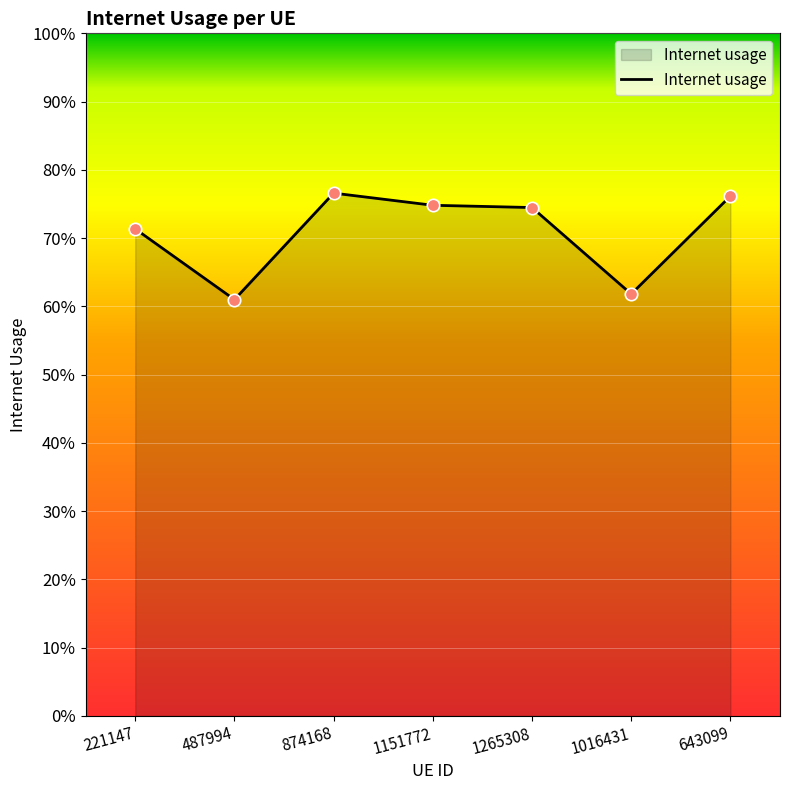

Which has a higher value, 1265308 or 487994?

1265308